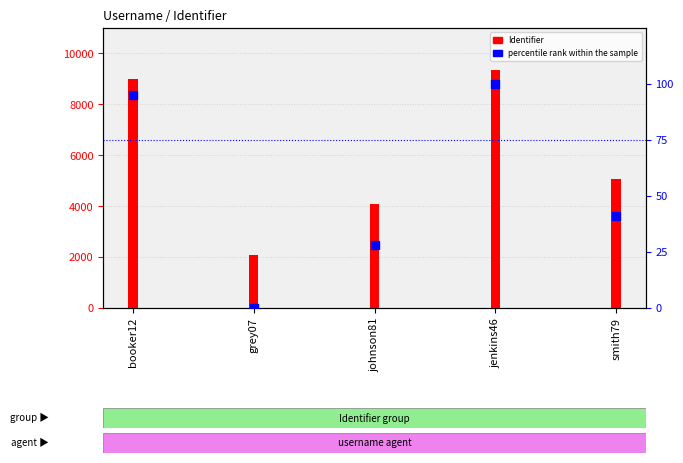

Which series reaches the minimum Y coordinate?

percentile rank within the sample